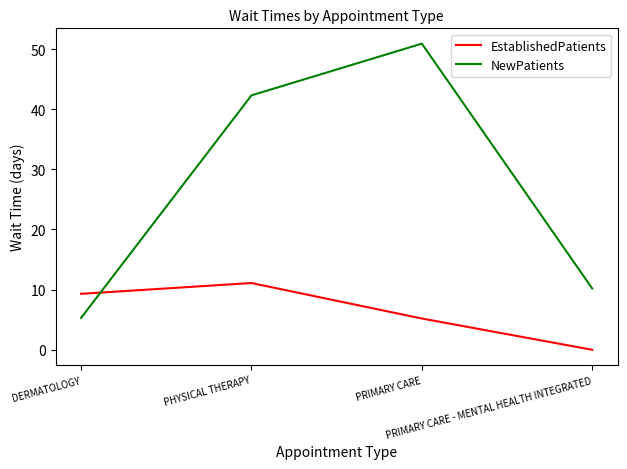

At which label does NewPatients first exceed 42?

PHYSICAL THERAPY